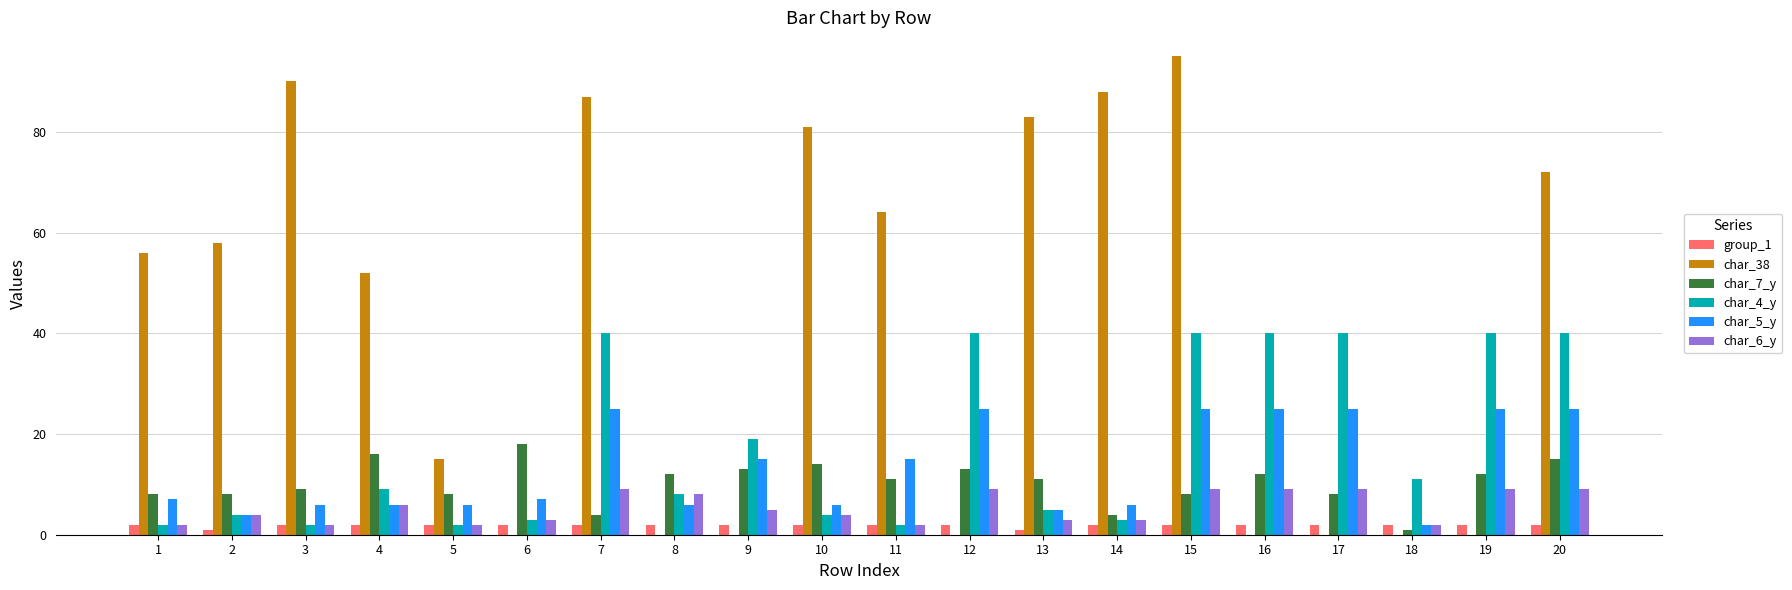

How many char_6_y values are between 3 and 9?

15